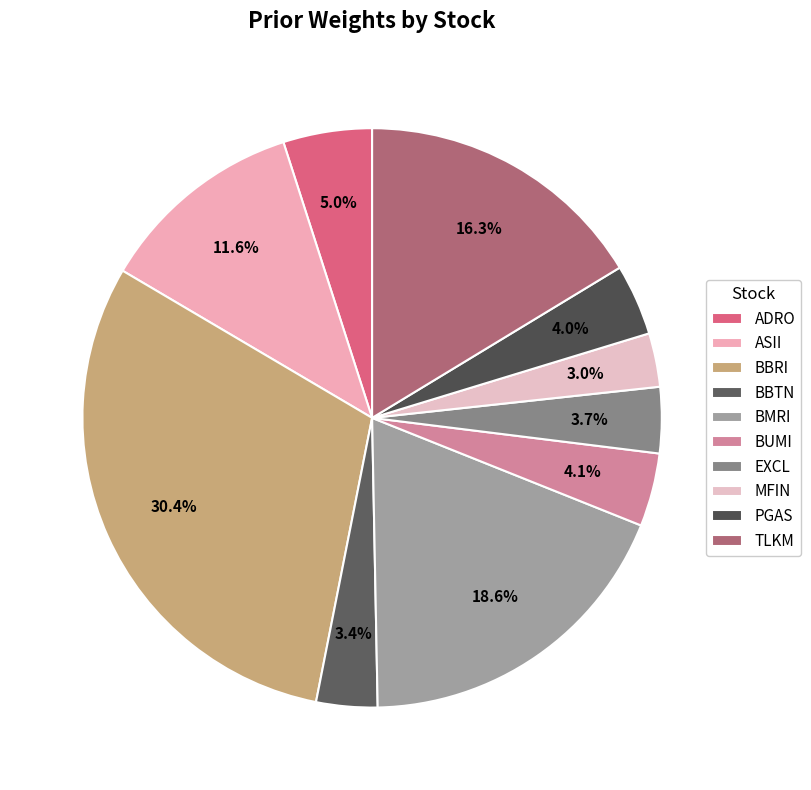

To the nearest percent, what portion does MFIN represent?

3%